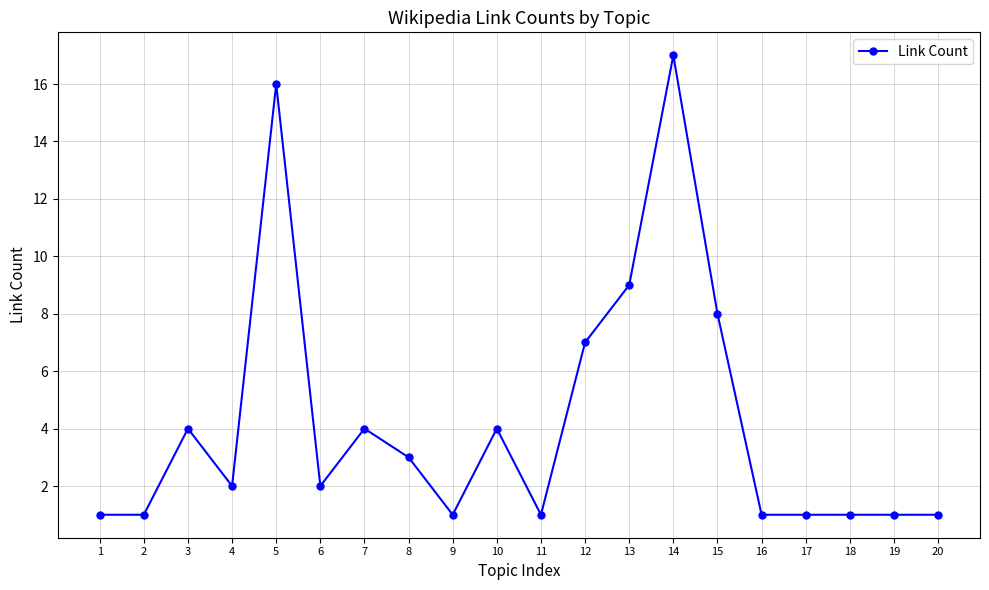

Count the number of data series in this chart.

1